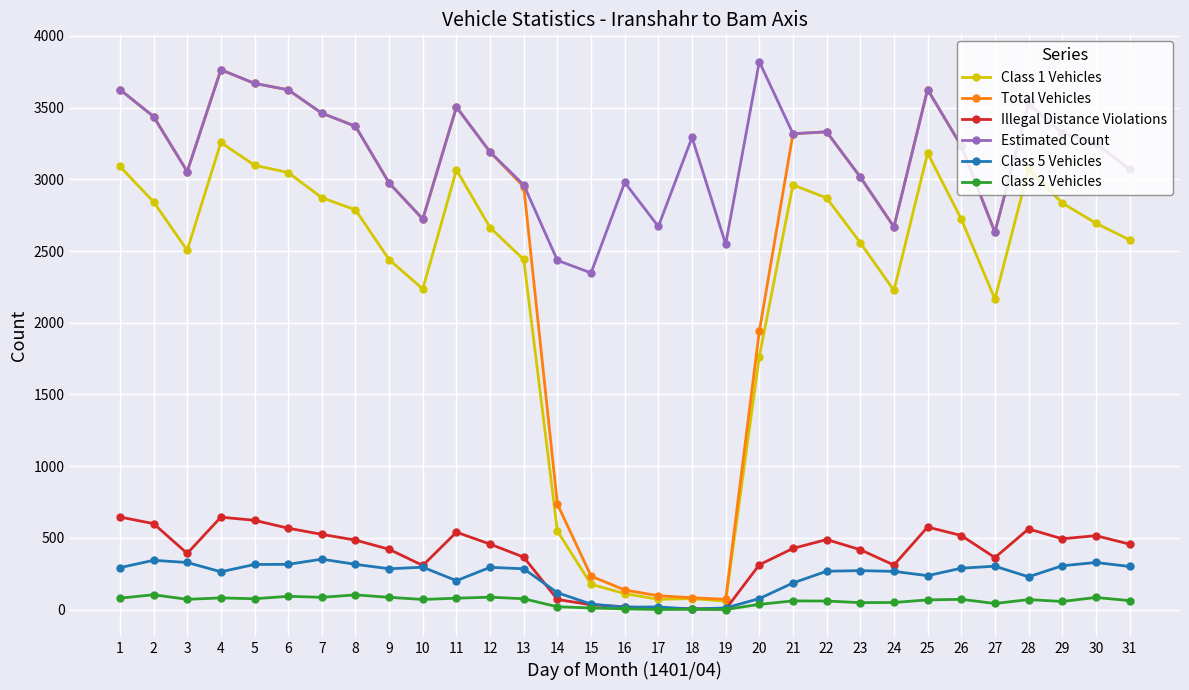

The value of Class 5 Vehicles at 7 is 351. True or false?

True